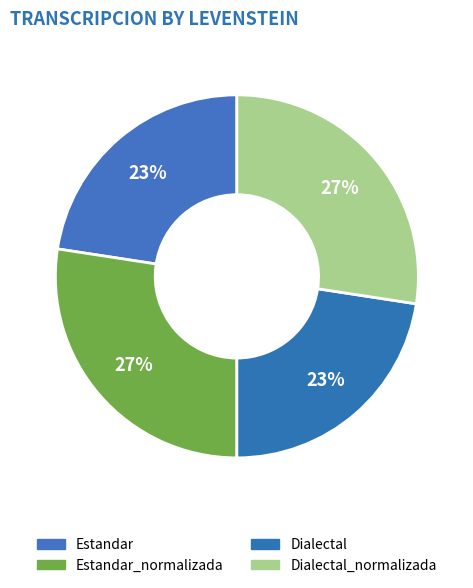

Count the number of slices in the pie.

4